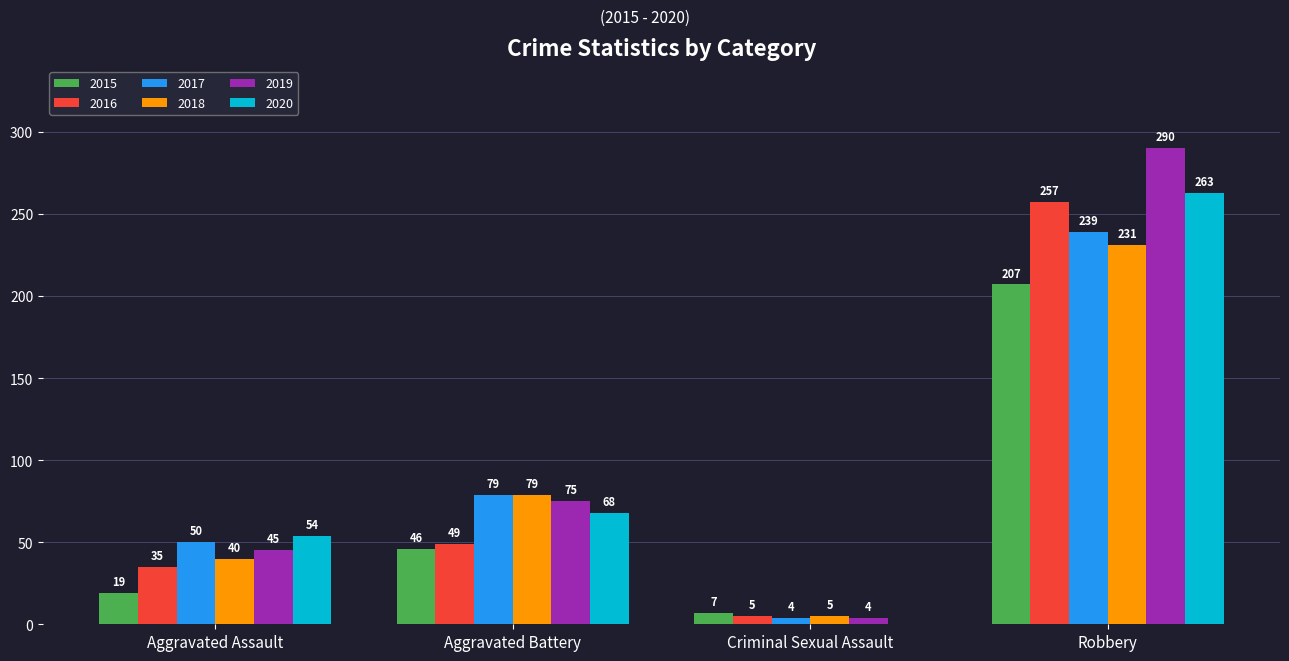

What are all the series names shown in the legend?

2015, 2016, 2017, 2018, 2019, 2020